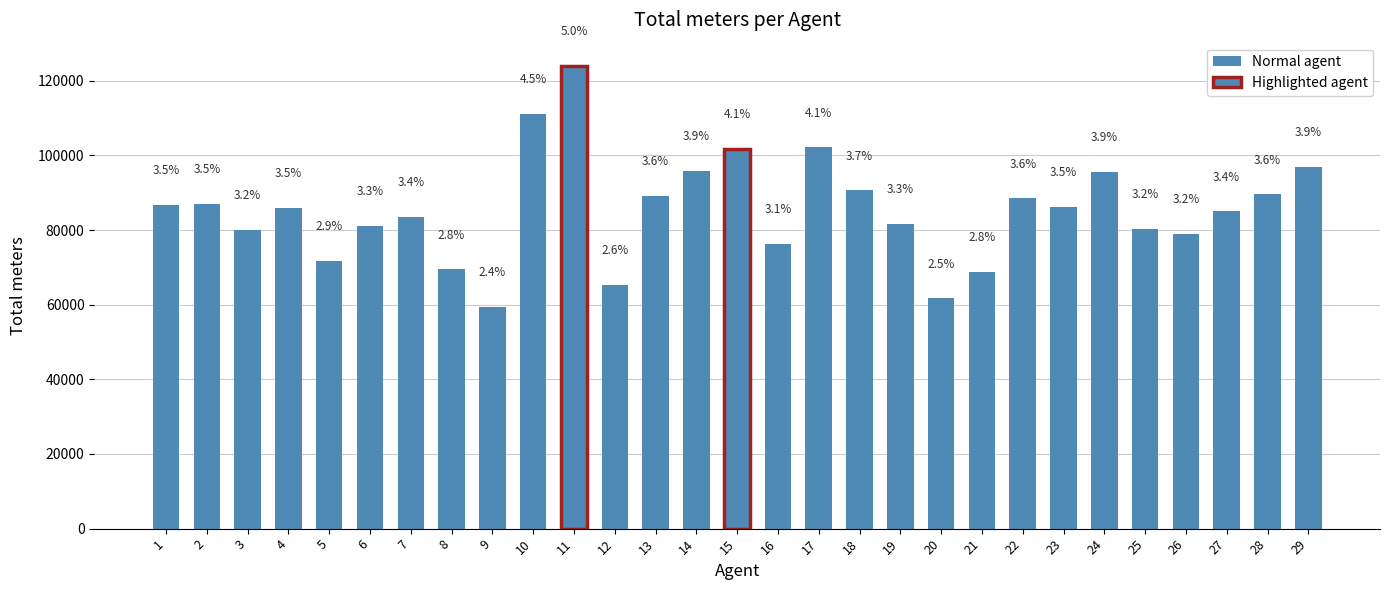

At which label does the data first exceed 85951?

1